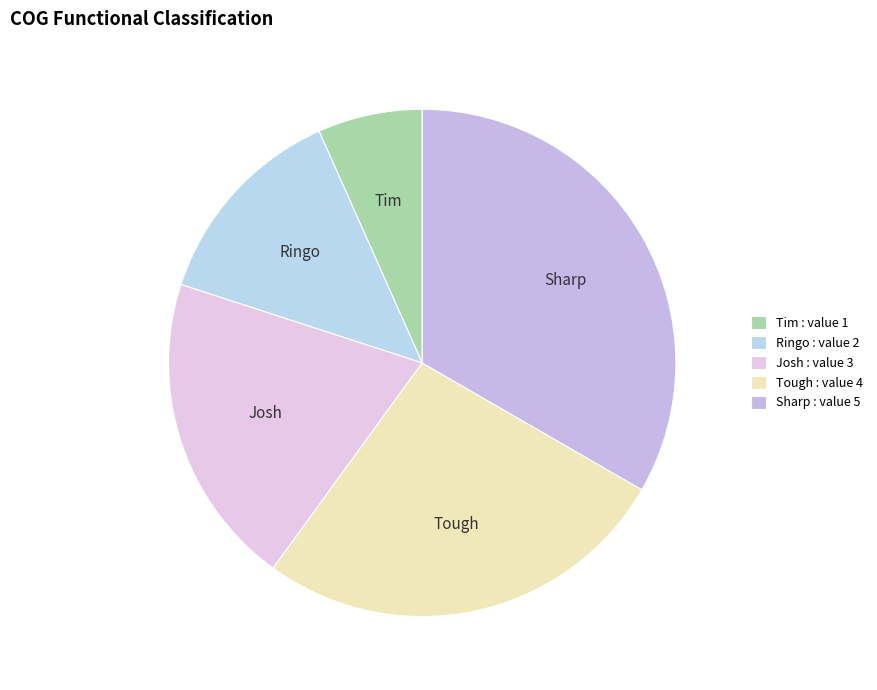

Which category has the smallest portion of the pie?

Tim